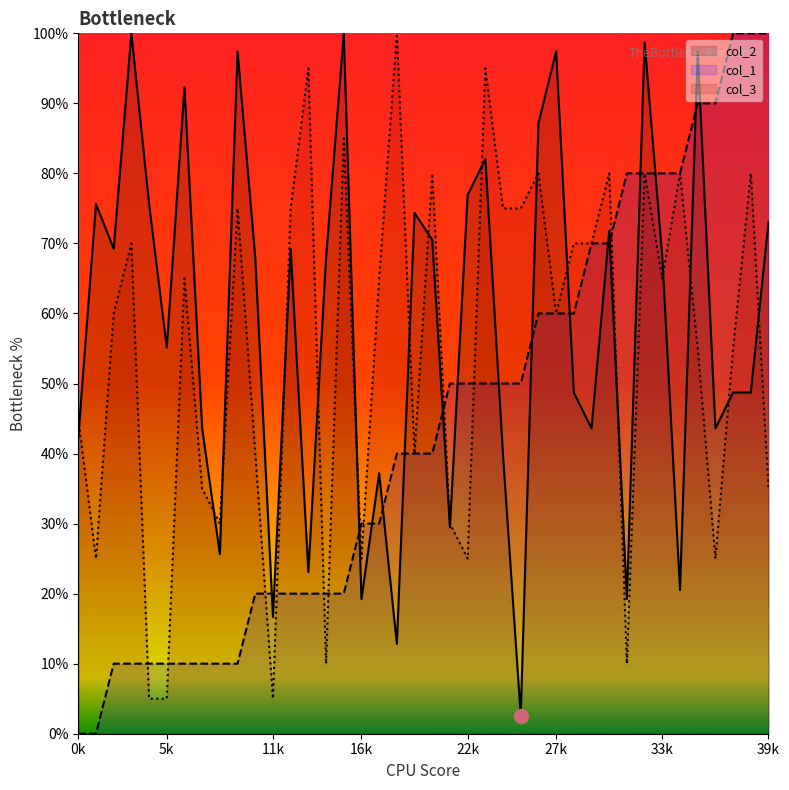

Is it true that col_2 equals 16.7 at 11k?

True